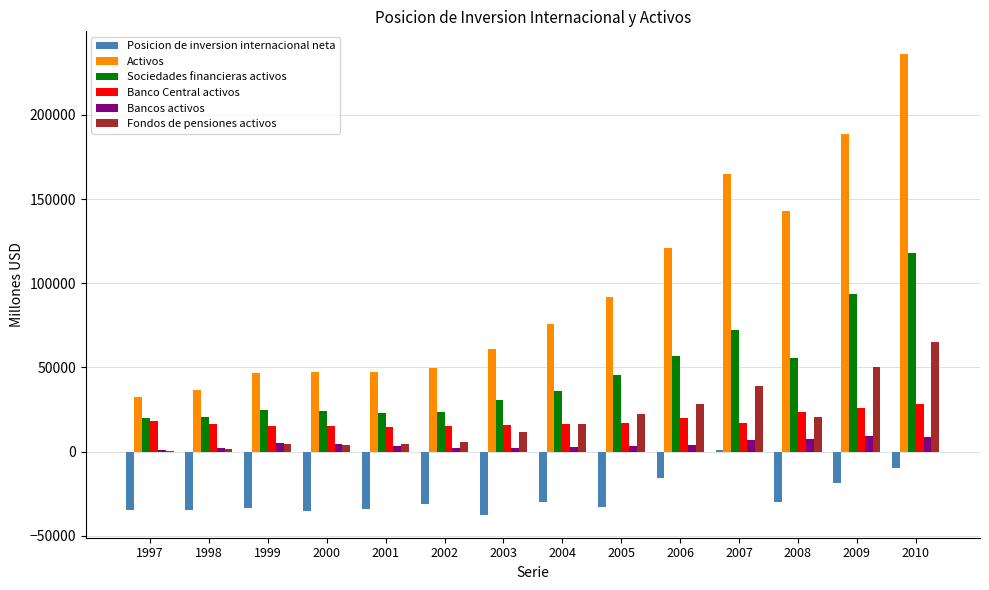

What is the sum of all Activos values?

1341467